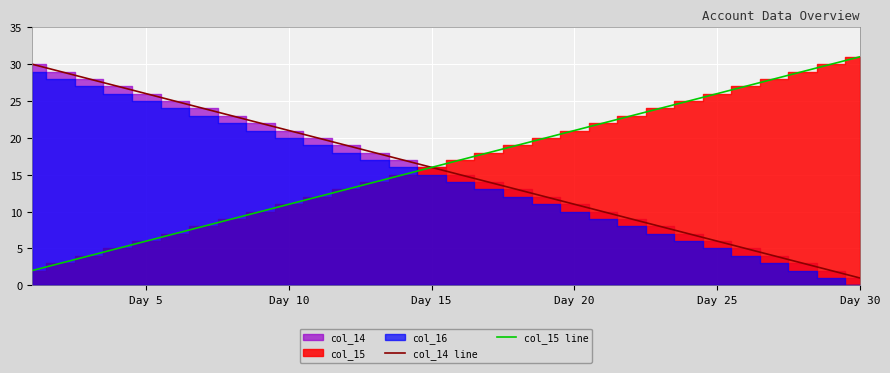

Reading left to right, what are all the values shown in this chart?

col_14 line: 30	29	28	27	26	25	24	23	22	21	20	19	18	17	16	15	14	13	12	11	10	9	8	7	6	5	4	3	2	1
col_15 line: 2	3	4	5	6	7	8	9	10	11	12	13	14	15	16	17	18	19	20	21	22	23	24	25	26	27	28	29	30	31